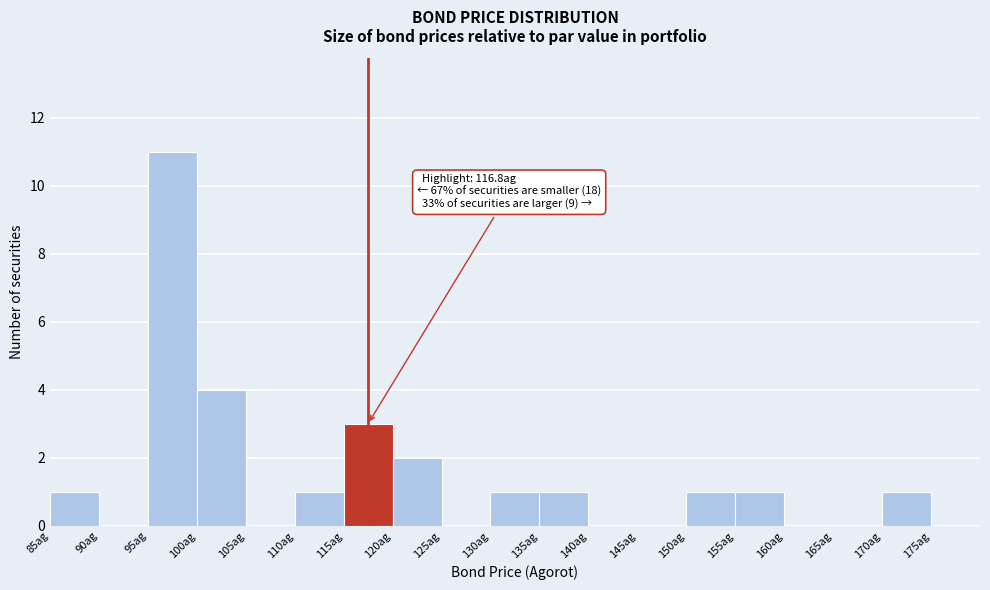

Which range on the x-axis has the tallest bar?

95 to 100